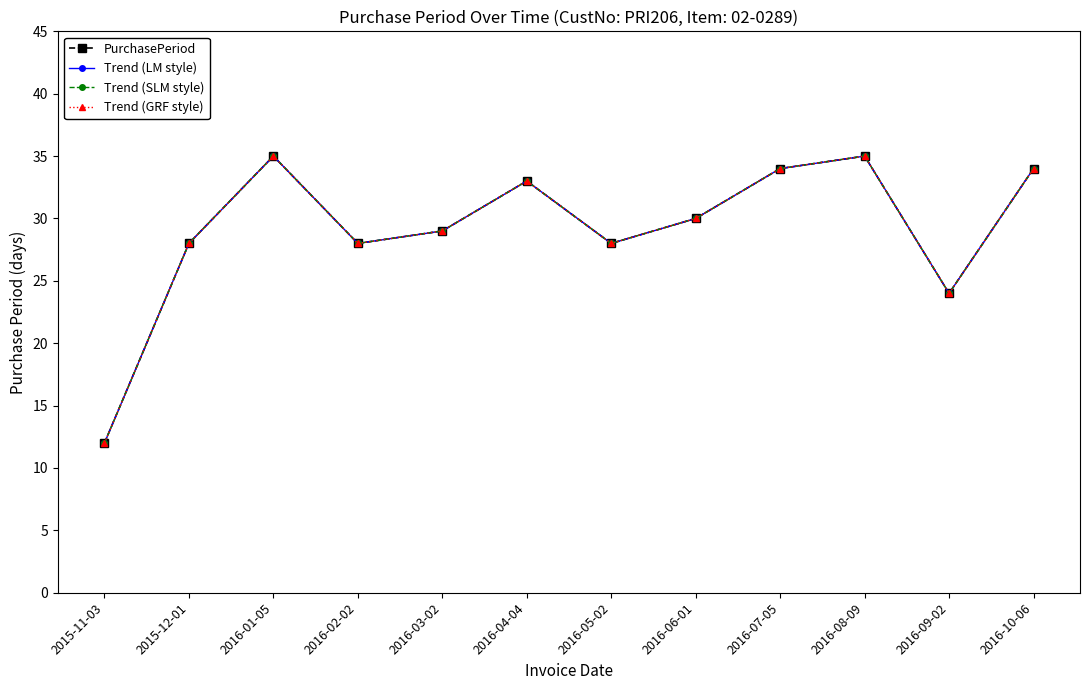

True or false: Trend (GRF style) and Trend (SLM style) cross at least once.

False